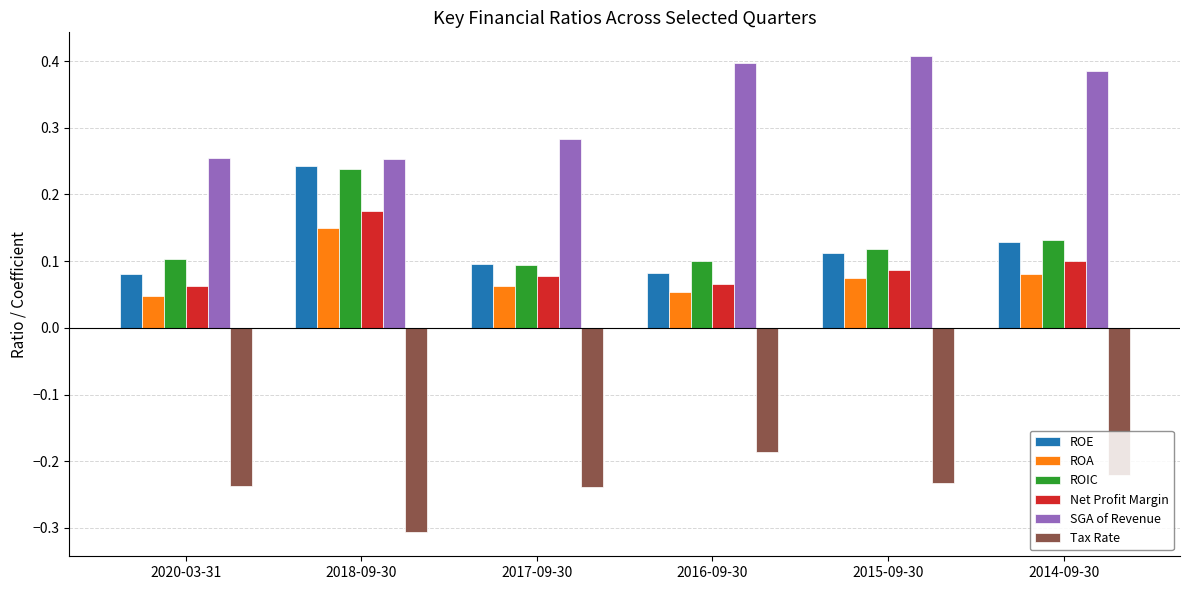

At which category is the sum across all series the highest?

2018-09-30